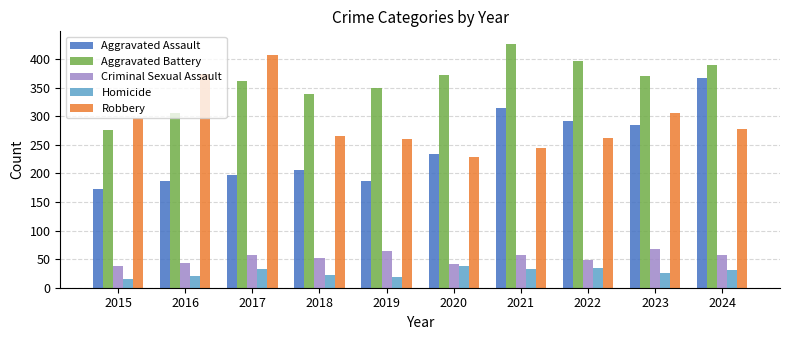

Are the bars grouped side by side (vs. stacked)?

Yes